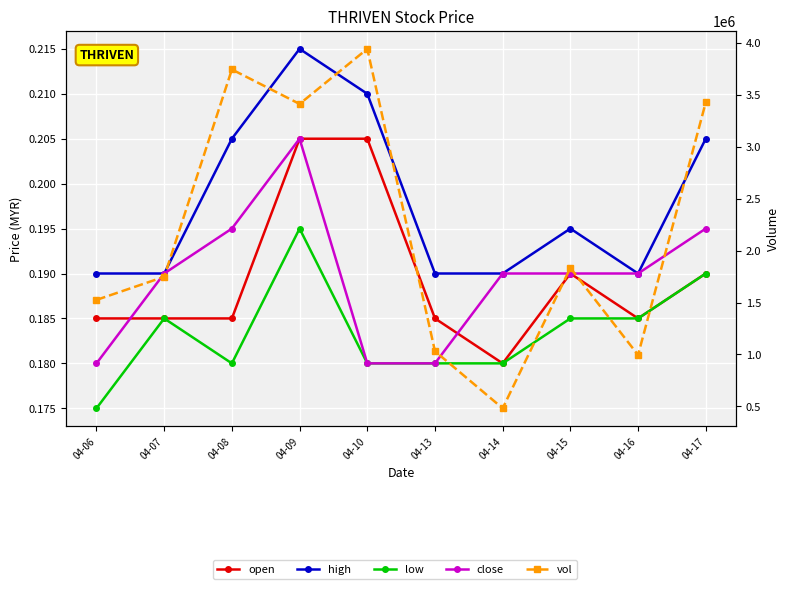

In open, how many points are lower than both neighbors (excluding endpoints)?

2